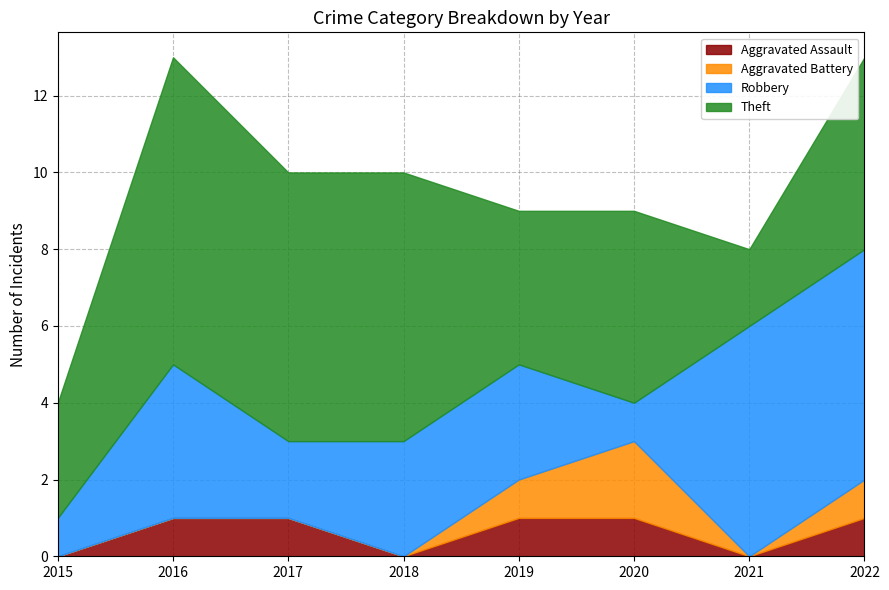

What are all the series names shown in the legend?

Aggravated Assault, Aggravated Battery, Robbery, Theft